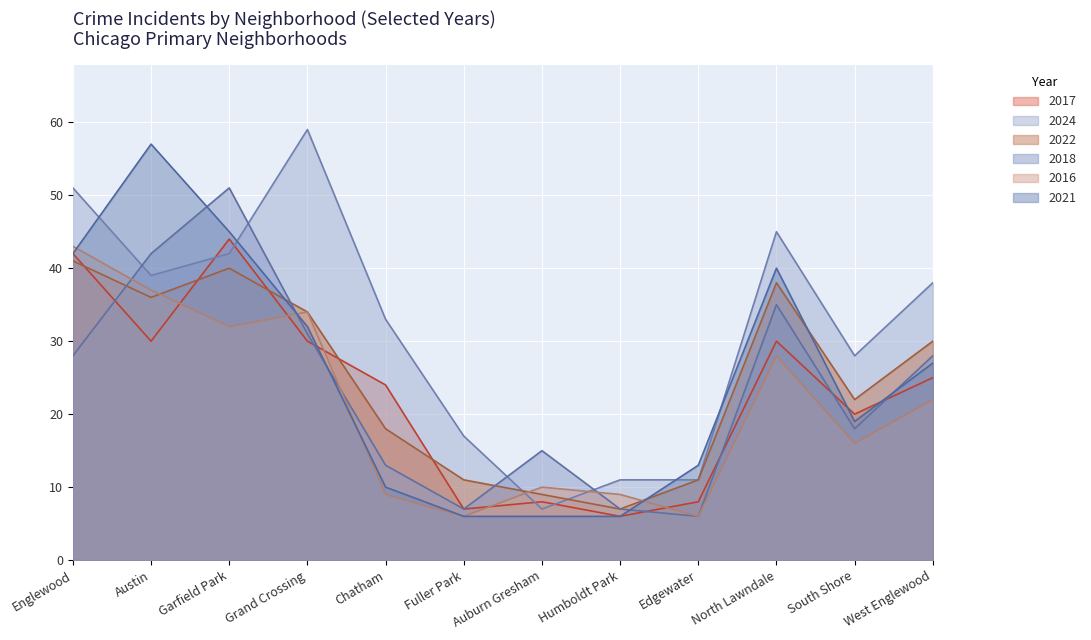

Which series ends up on top after the final intersection of 2016 and 2024?

2024